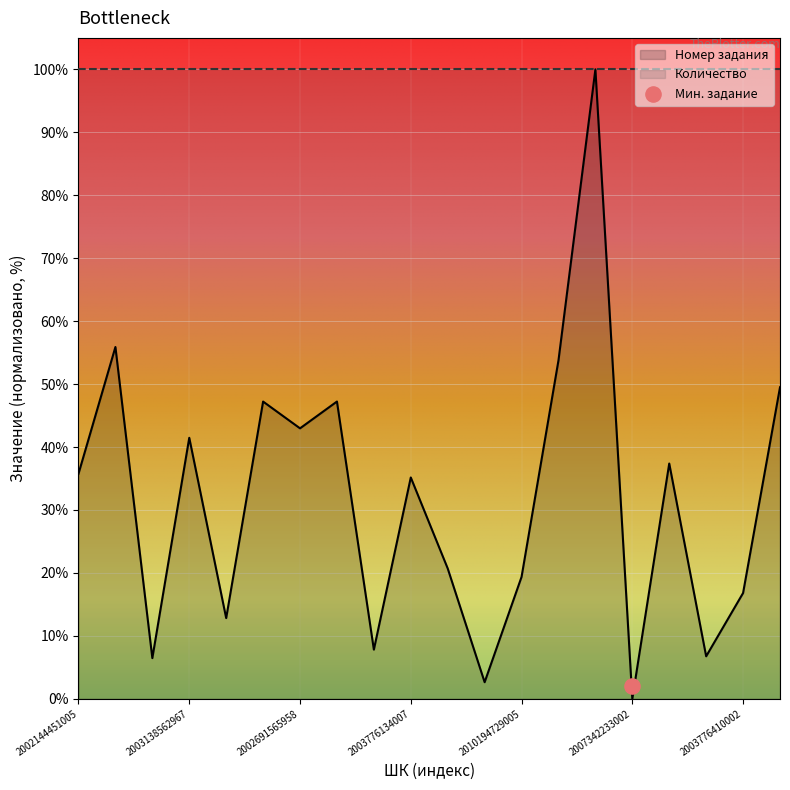

Which has a higher value, 2003138562967 or 2002691565828?

2002691565828